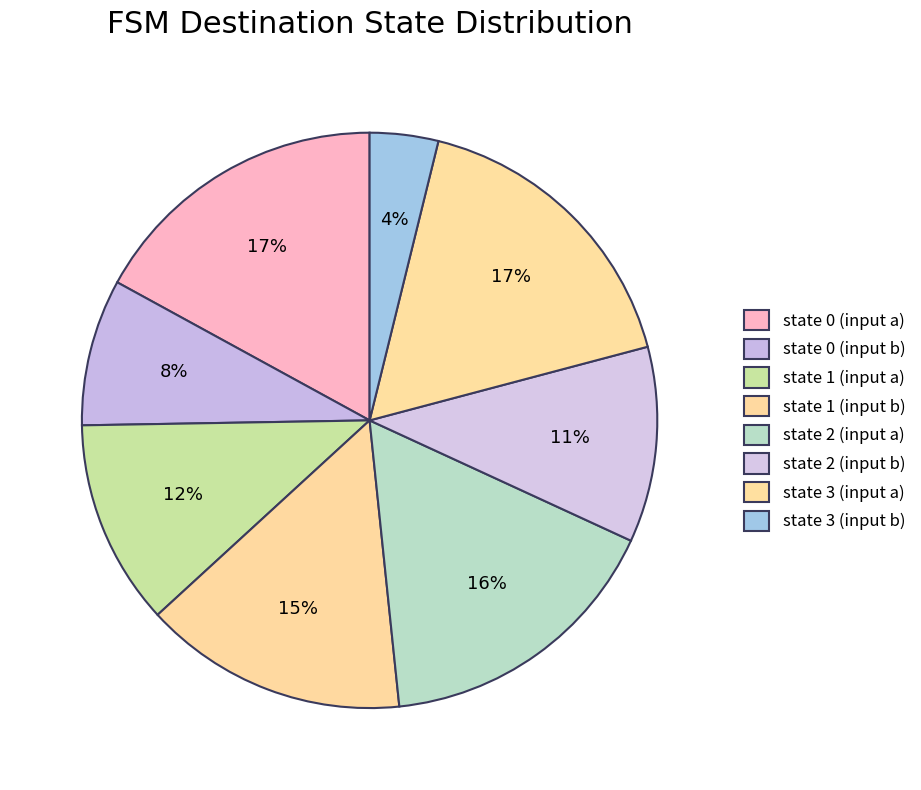

To the nearest percent, what is the difference between the largest and smallest slice percentages?

13%